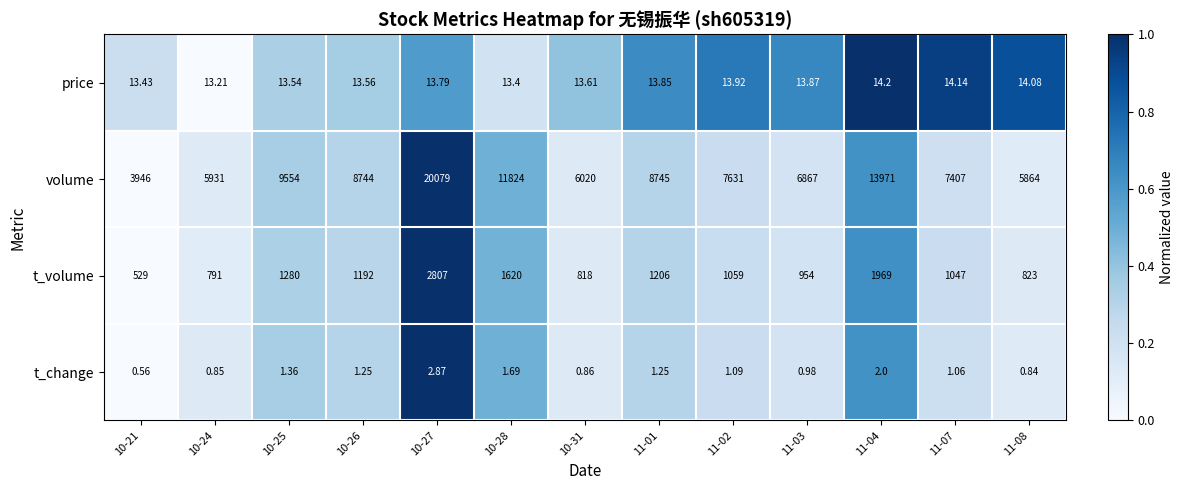

Rank the series at 10-26 from lowest to highest value.

t_change, price, t_volume, volume